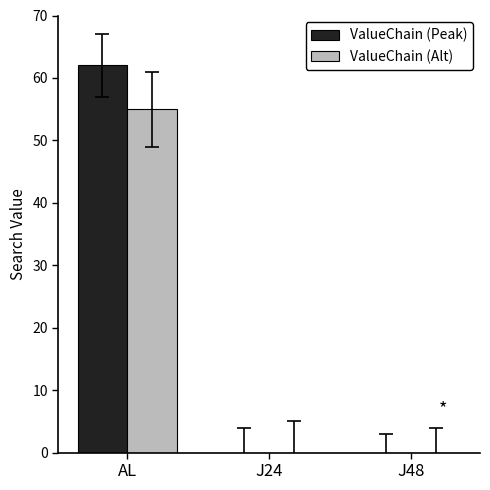

The ValueChain (Peak) series shows 62 at AL. True or false?

True